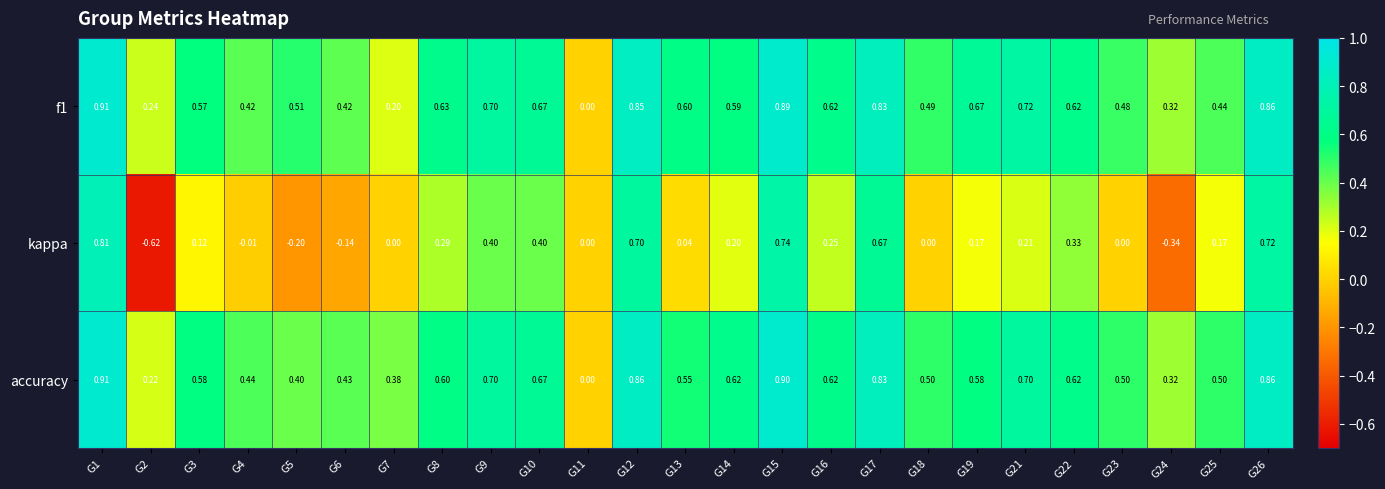

Which series has the largest total across all categories?

accuracy